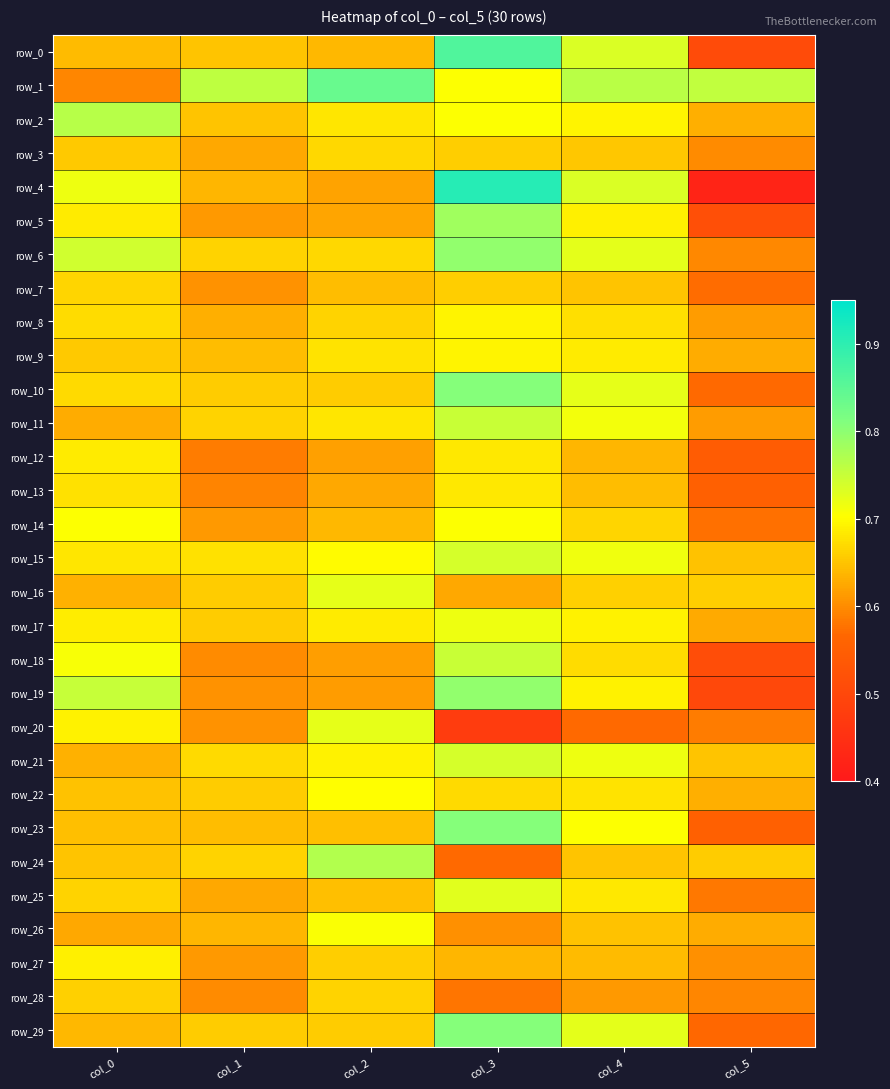

Where is row_10 nearest to the value 0?

col_5